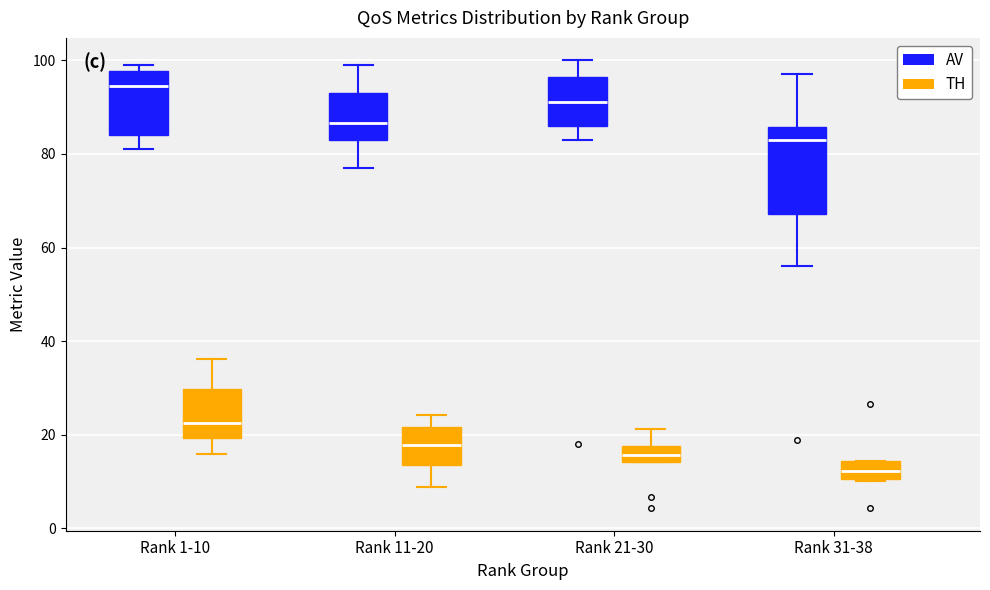

Which box has the highest median line?

Rank 1-10 (AV)